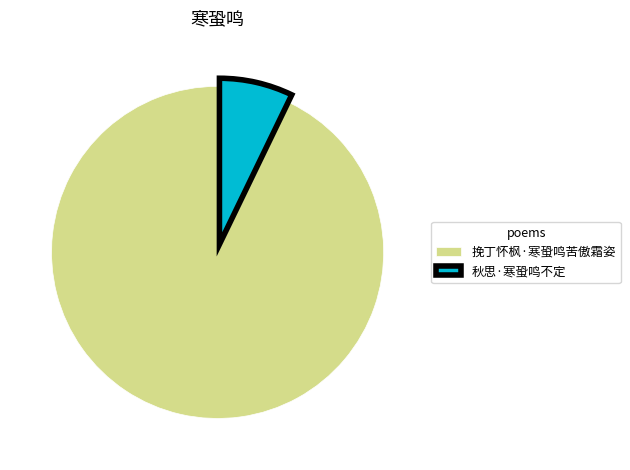

What is the majority slice?

挽丁怀枫·寒蛩鸣苦傲霜姿